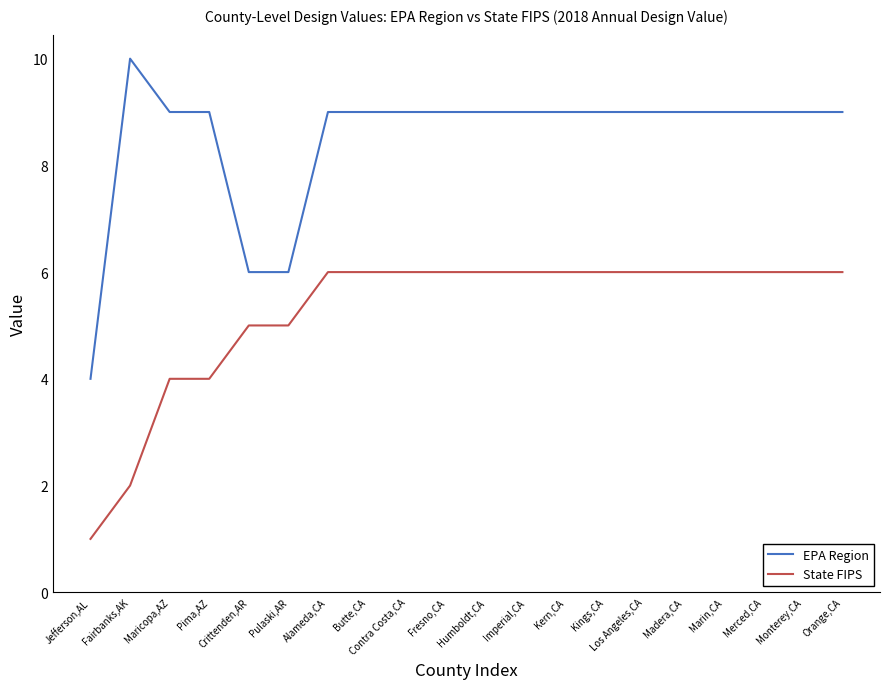

What position from the right is Monterey,CA?

2